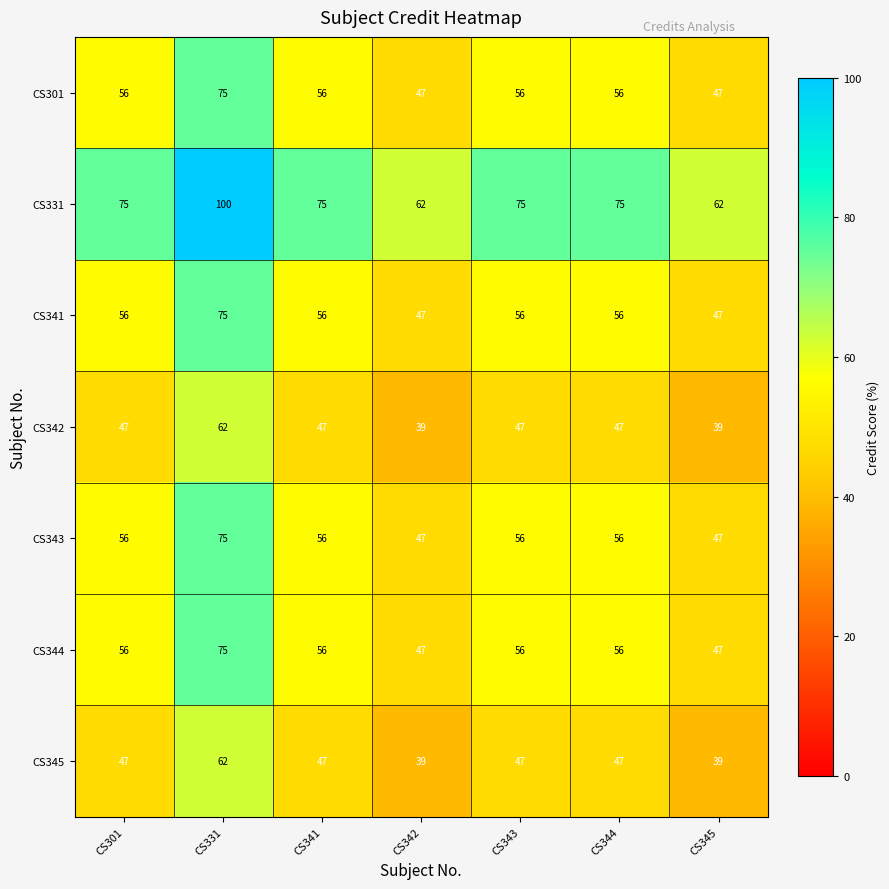

The value of CS301 at CS341 is 91. True or false?

False